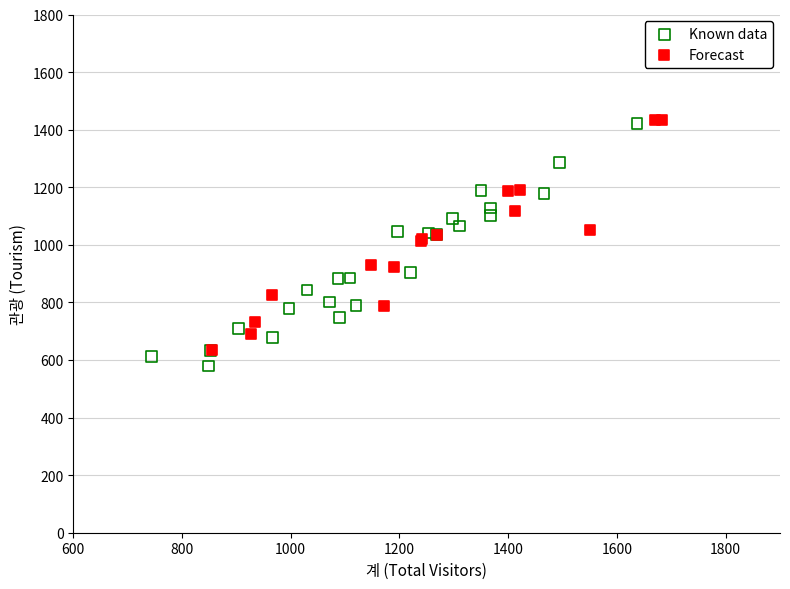

What are all the series names shown in the legend?

Known data, Forecast